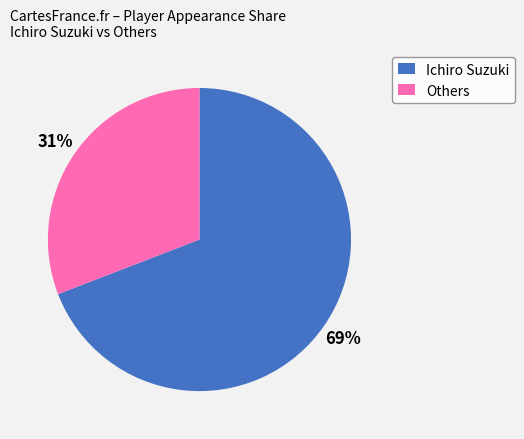

Rank the categories by value from lowest to highest.

Others, Ichiro Suzuki